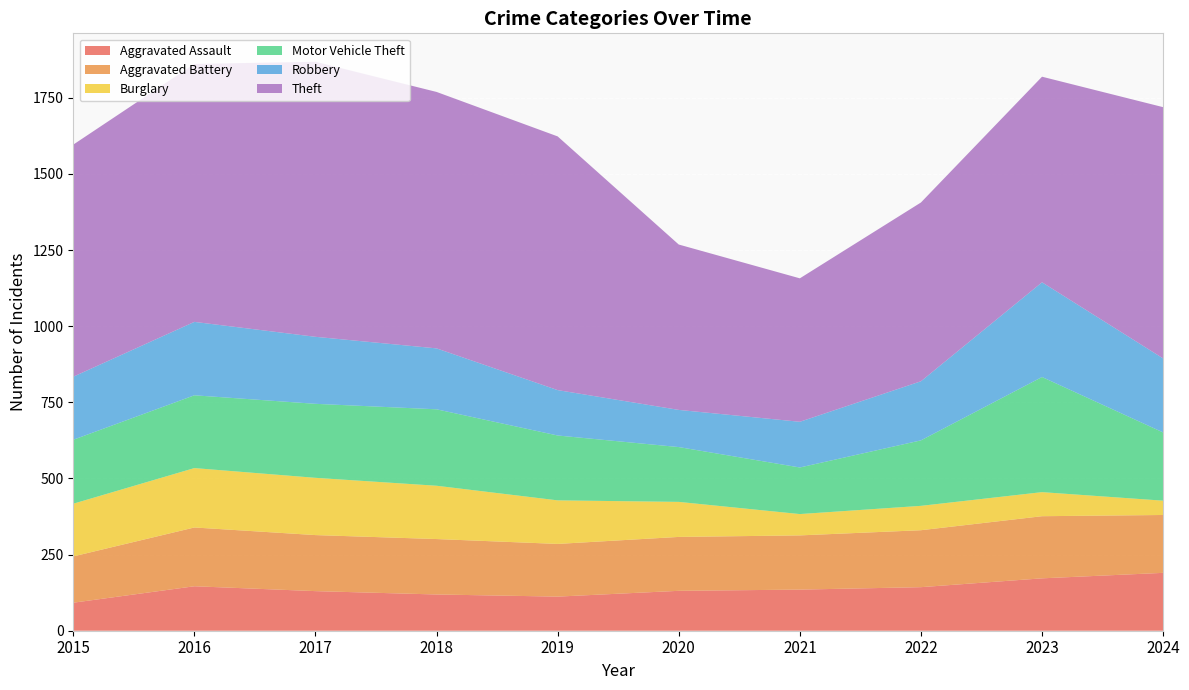

Reading left to right, extract all data points from this chart.

Aggravated Assault: 92	146	130	119	112	131	135	143	172	190
Aggravated Battery: 152	193	184	182	173	177	178	187	204	190
Burglary: 173	195	188	175	143	115	70	80	79	47
Motor Vehicle Theft: 210	239	243	251	213	180	153	215	378	224
Robbery: 207	241	220	200	149	122	150	194	311	243
Theft: 762	847	903	842	833	543	471	587	675	825